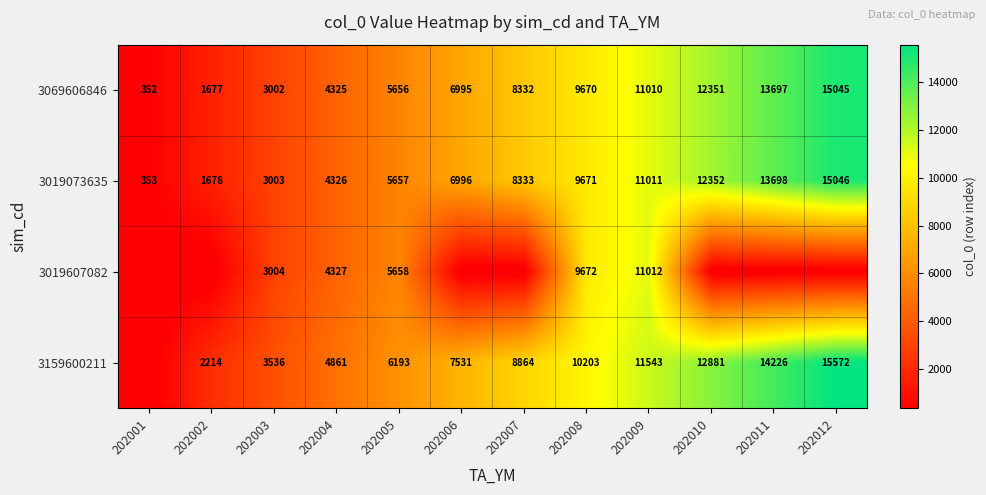

Count the number of categories in the chart.

12